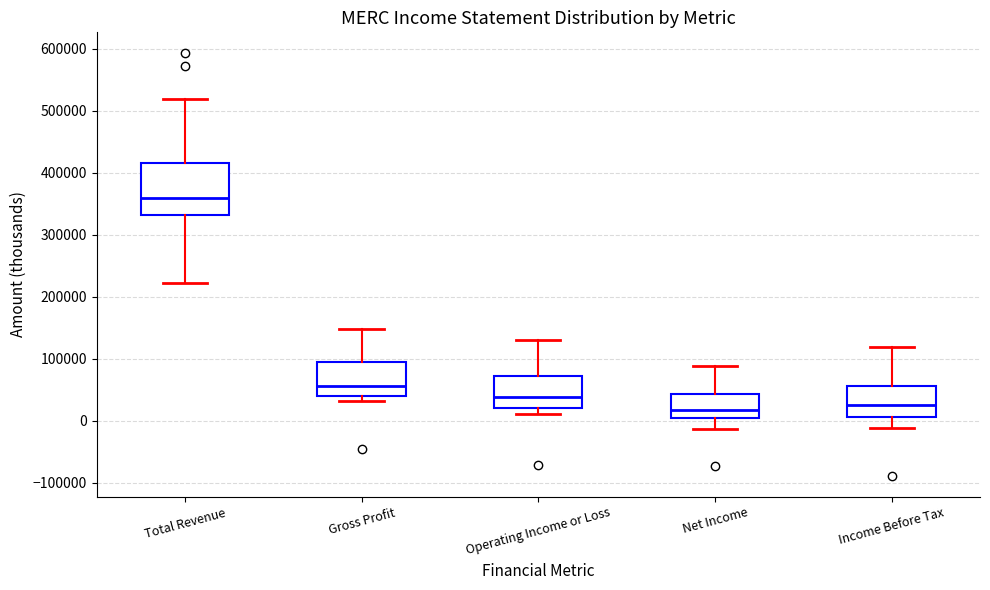

Where does the lower whisker of the box for Net Income end on the y-axis? The values are not printed on the chart, so give them approximately, as read against the axis.

-10000